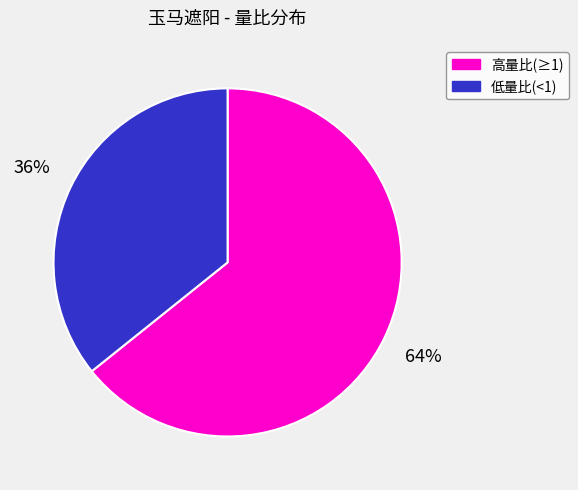

Does any single category account for the majority?

Yes